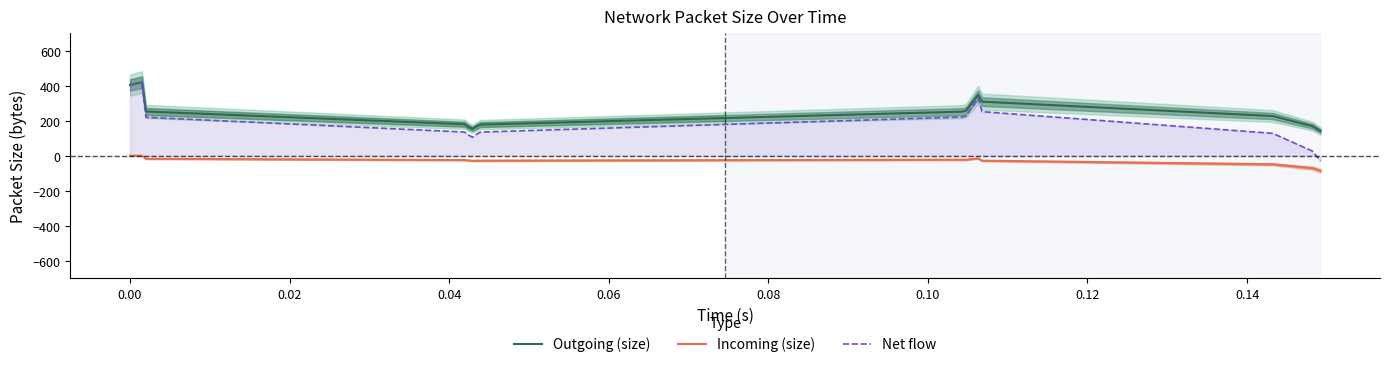

Between 9 and 10, which series saw the biggest shift?

Outgoing (size)